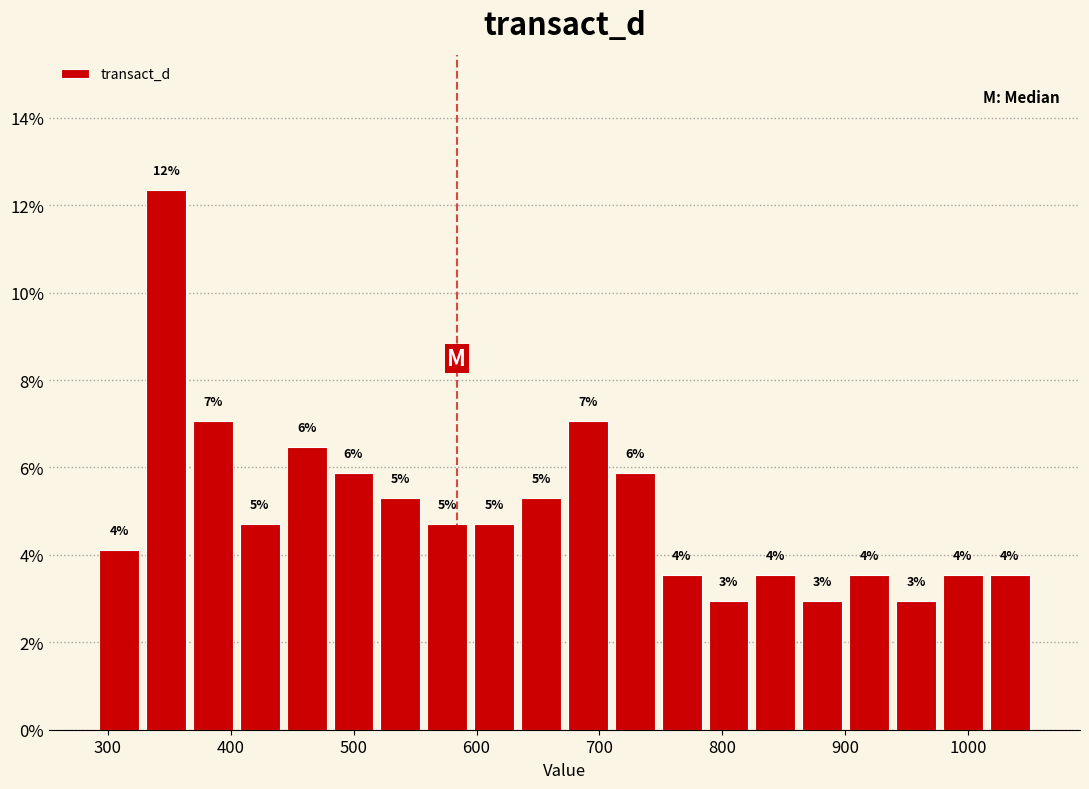

Around what value on the x-axis is the tallest bar? Give the approximate position of its centre, as read against the axis.

350